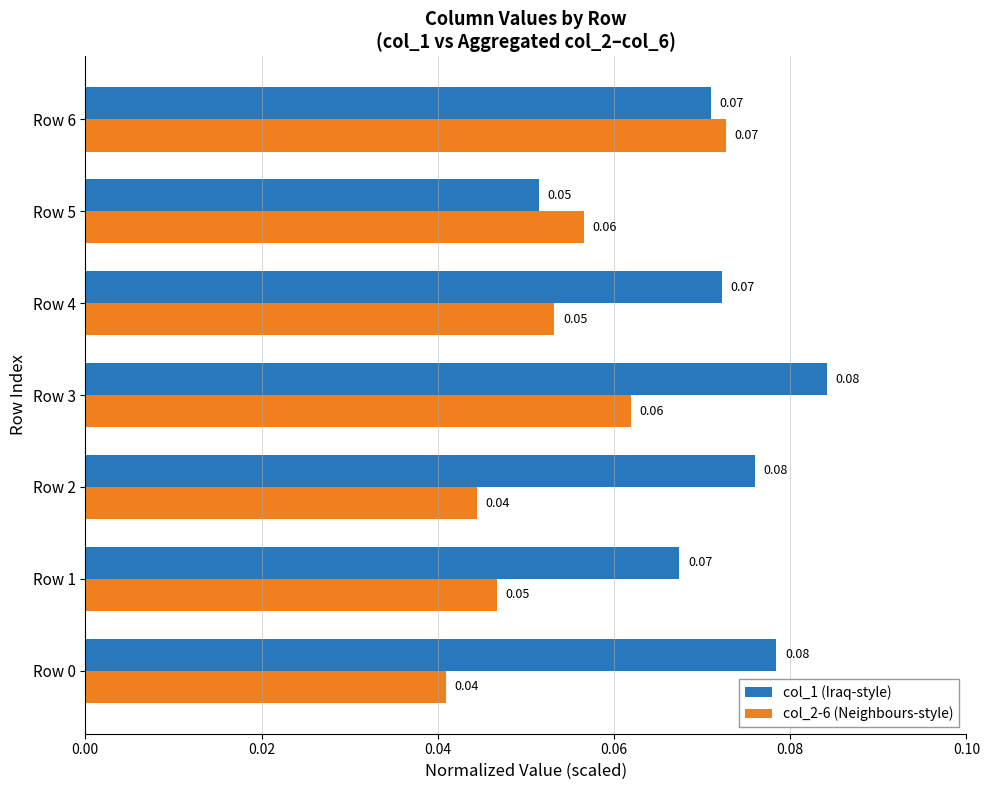

Which series has the largest total across all categories?

col_1 (Iraq-style)